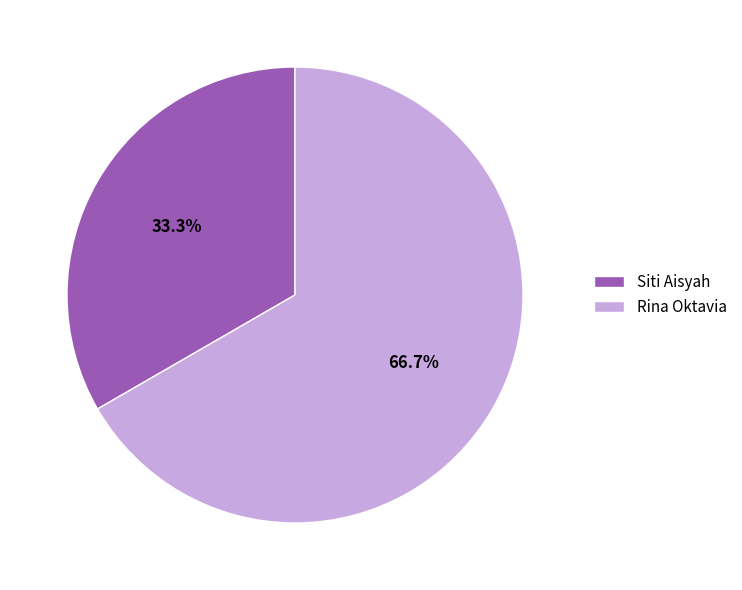

To the nearest percent, what is the combined percentage of Siti Aisyah and Rina Oktavia?

100%